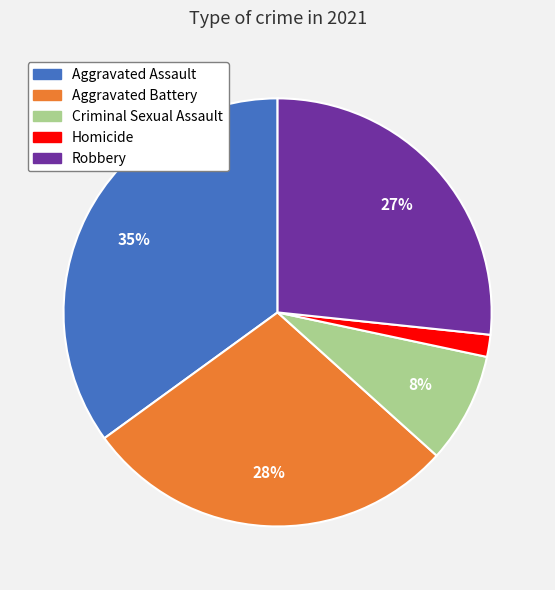

To the nearest percent, what is the difference between the largest and smallest slice percentages?

33%